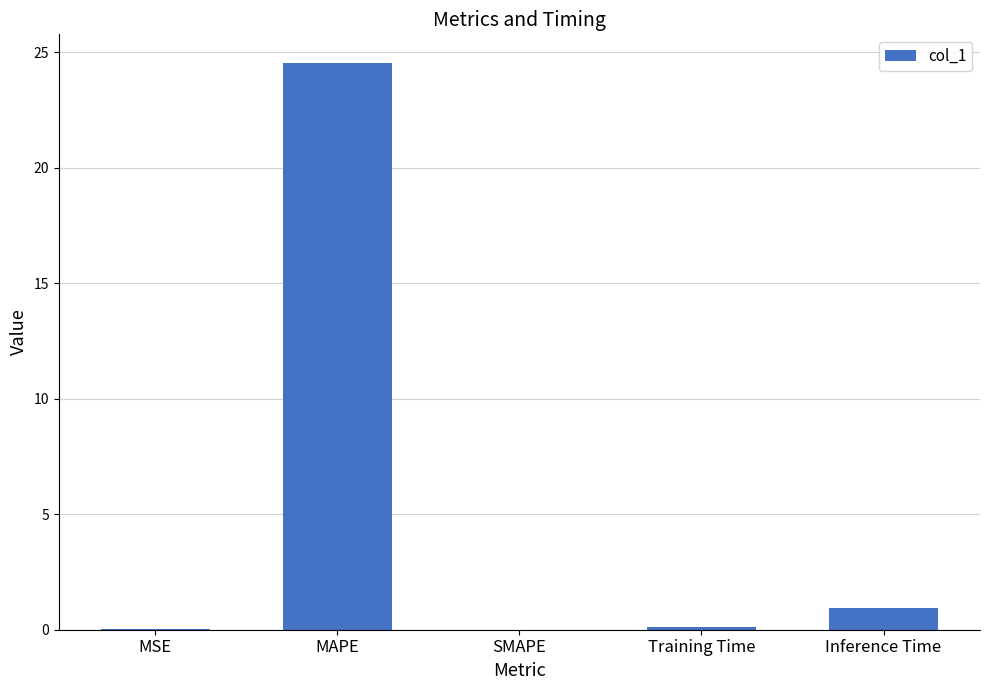

Where is the data nearest to the value 12?

Inference Time